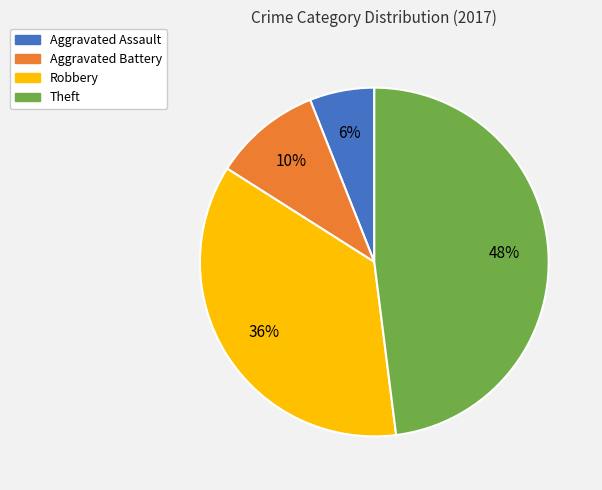

What percentage is the Aggravated Battery slice, to the nearest percent?

10%